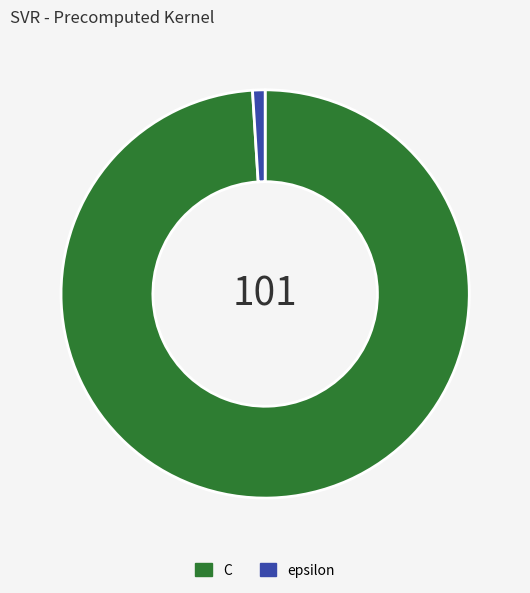

Is the sum of epsilon and C greater than half?

Yes